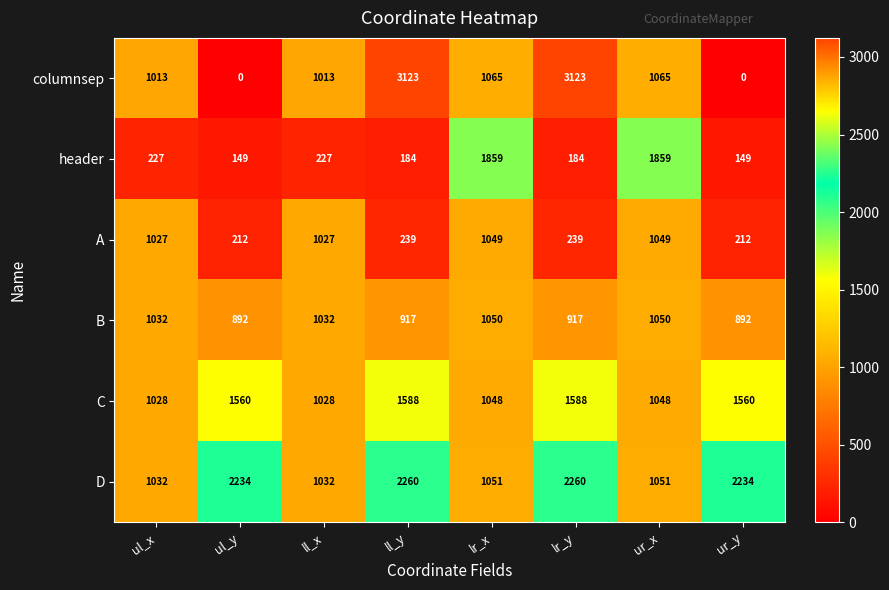

Count the B values in the range 917 to 1050.

6